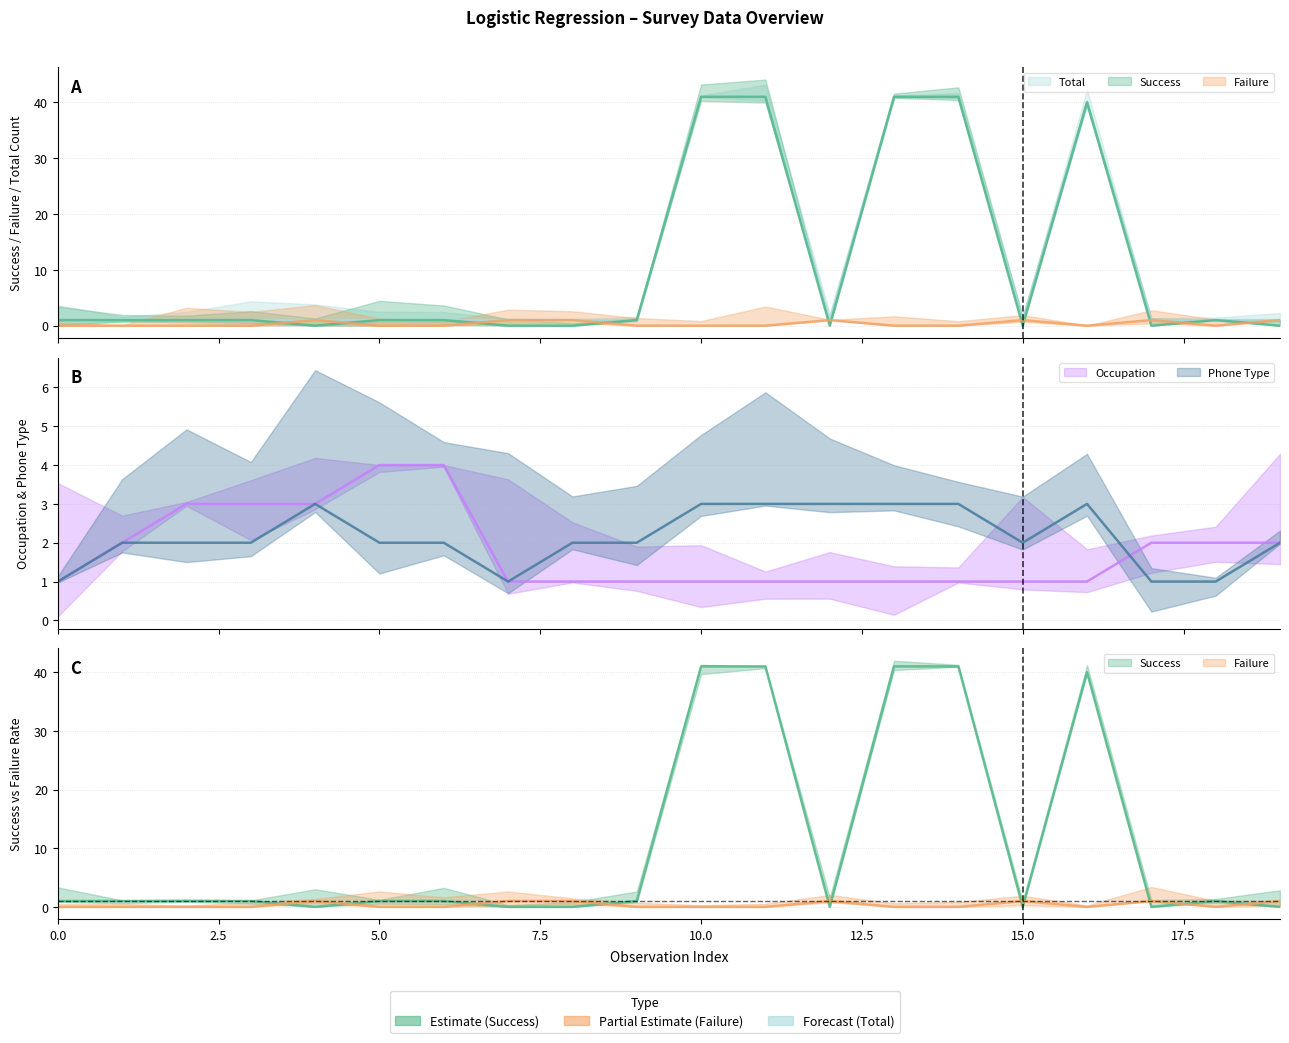

At which label does Phone Type first exceed 2?

4